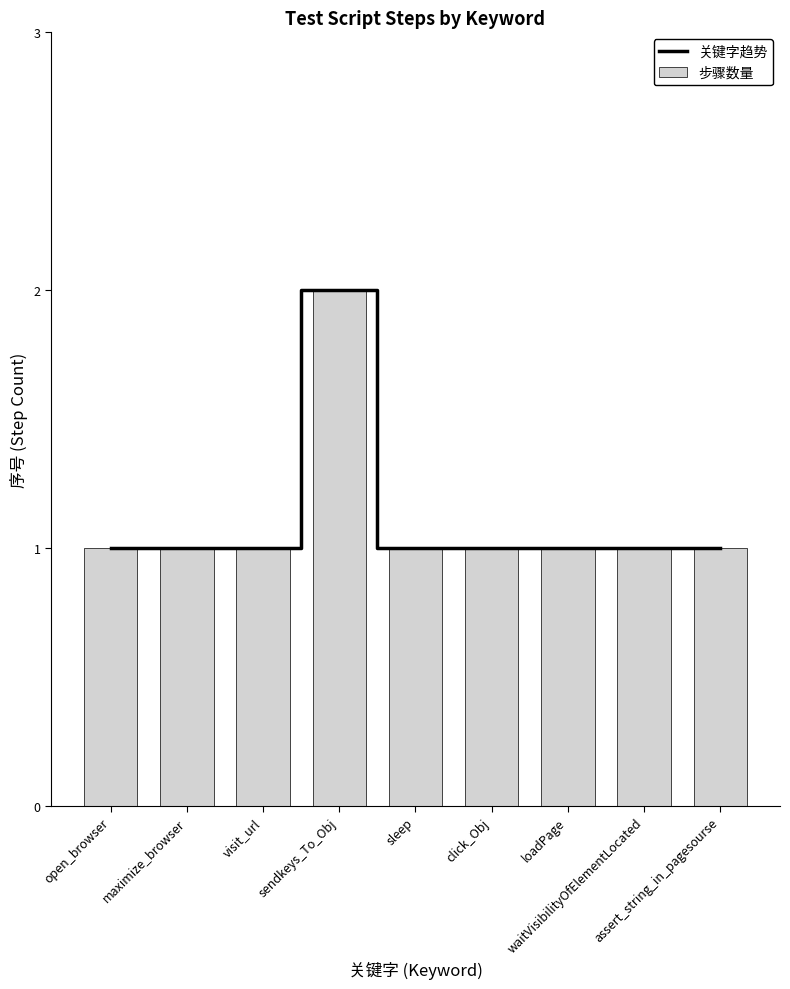

How many groups of bars are there?

9